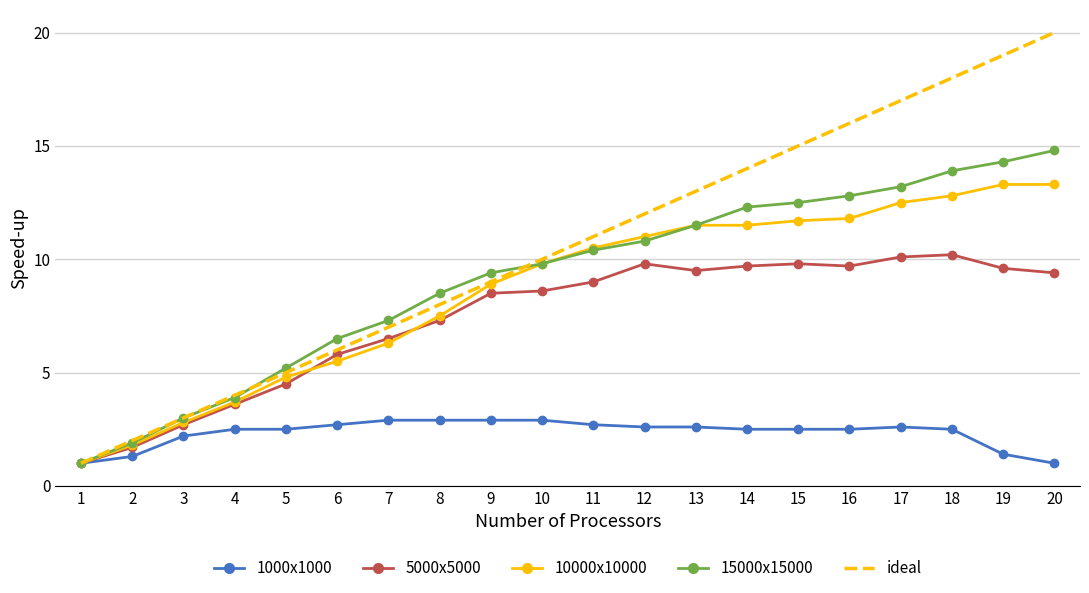

What is the maximum value shown in the chart?

20.0